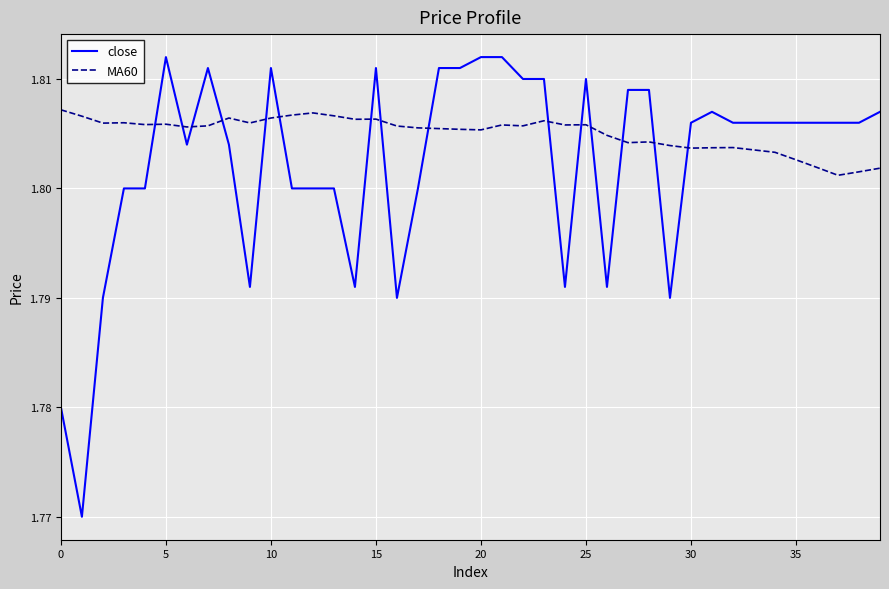

Rank the series by their maximum value, from highest to lowest.

close, MA60